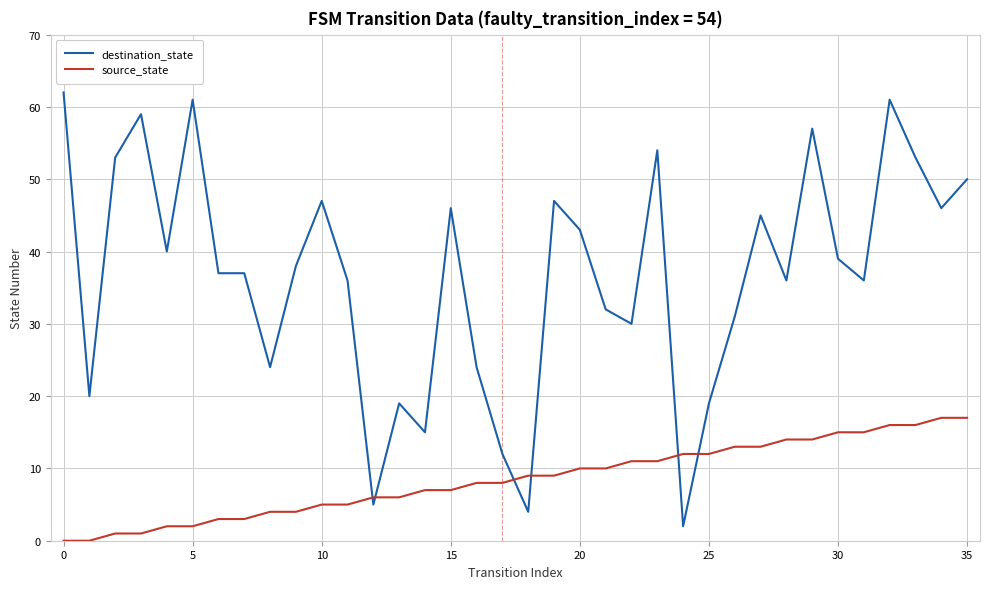

Rank the series by their maximum value, from lowest to highest.

source_state, destination_state